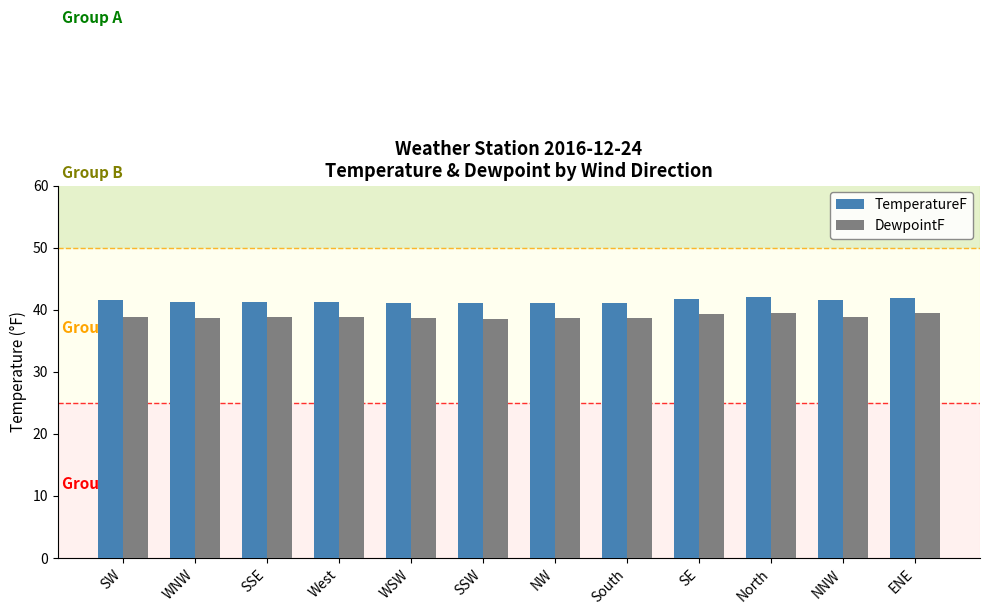

List the series in order of their overall mean, lowest first.

DewpointF, TemperatureF